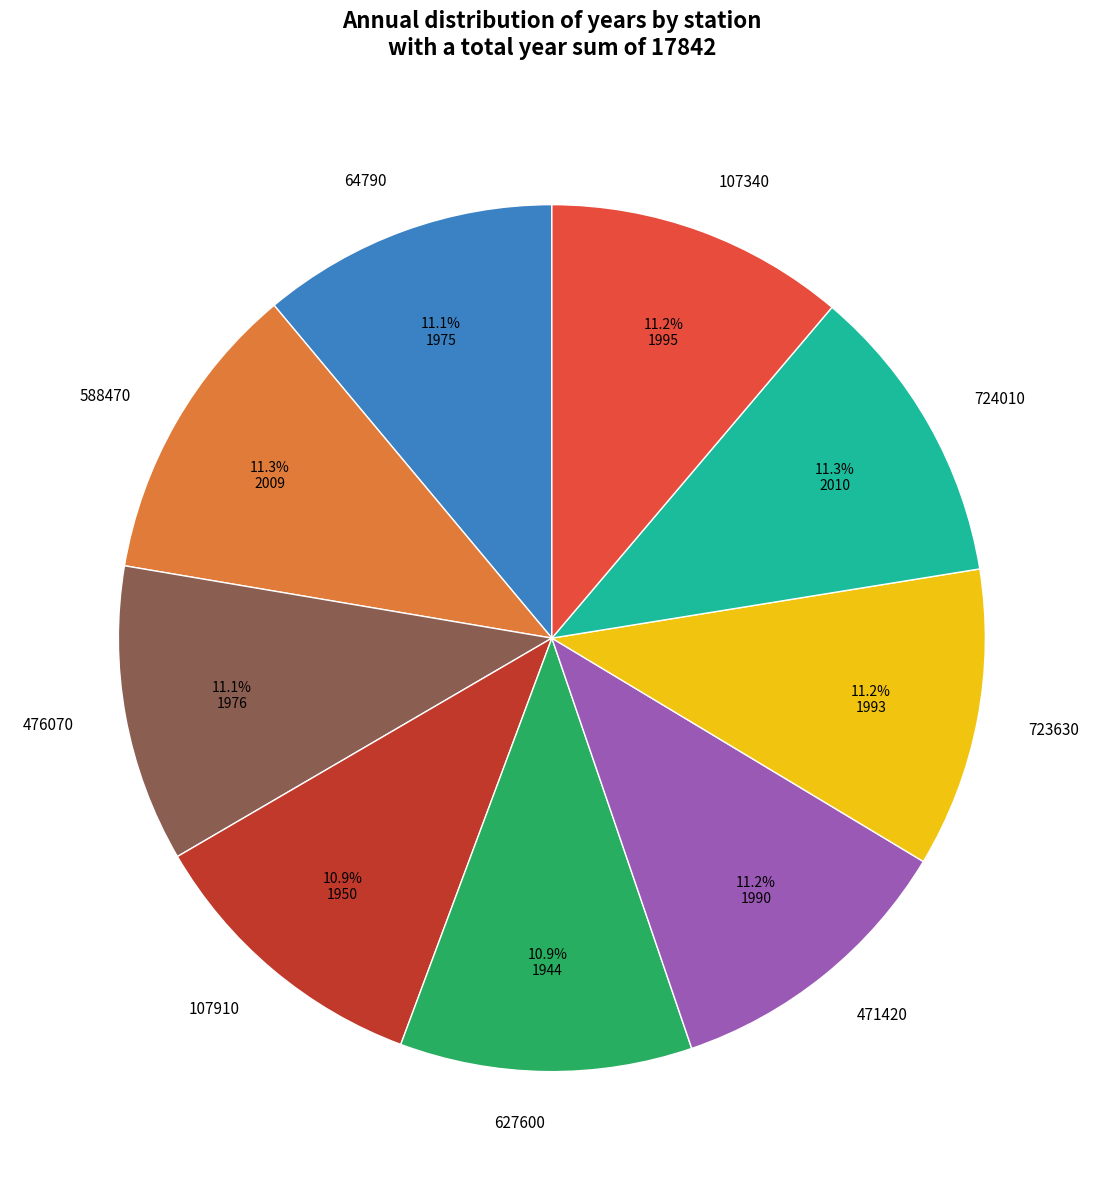

Combined, do 723630 and 107340 account for over 50%?

No